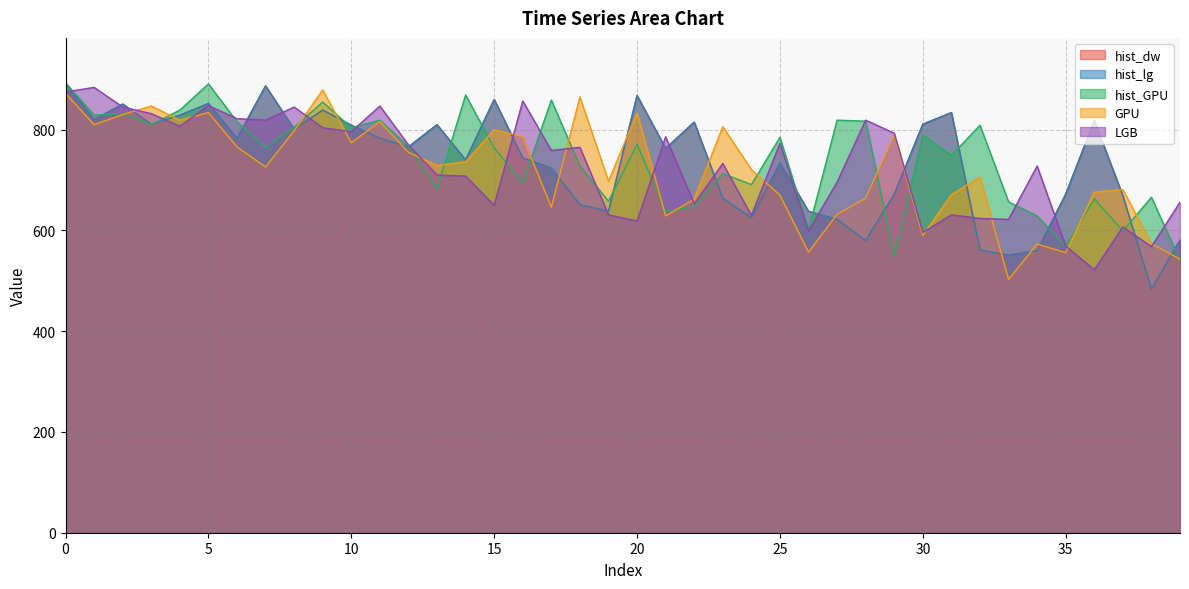

What is the value of the hist_lg point at the 40th from the left?

581